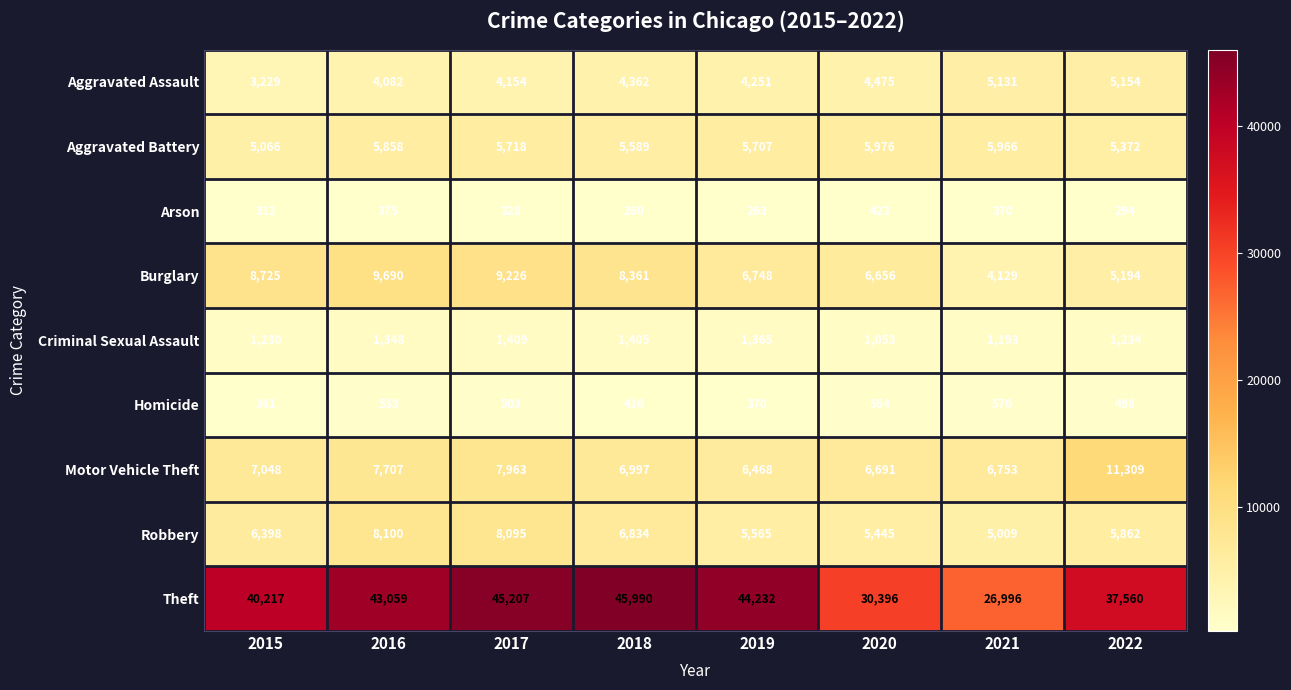

At how many categories does at least one series exceed 13647?

8